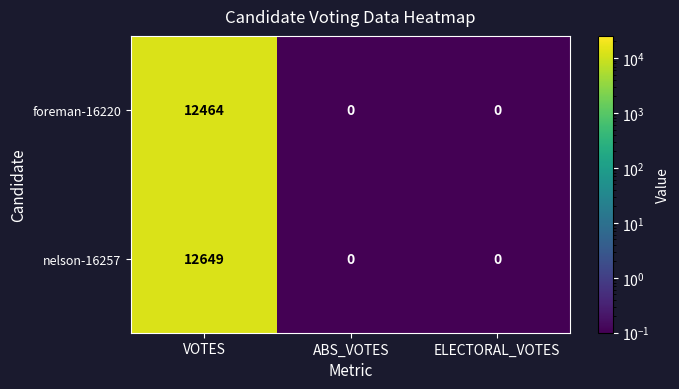

How many data points does each series have?

3